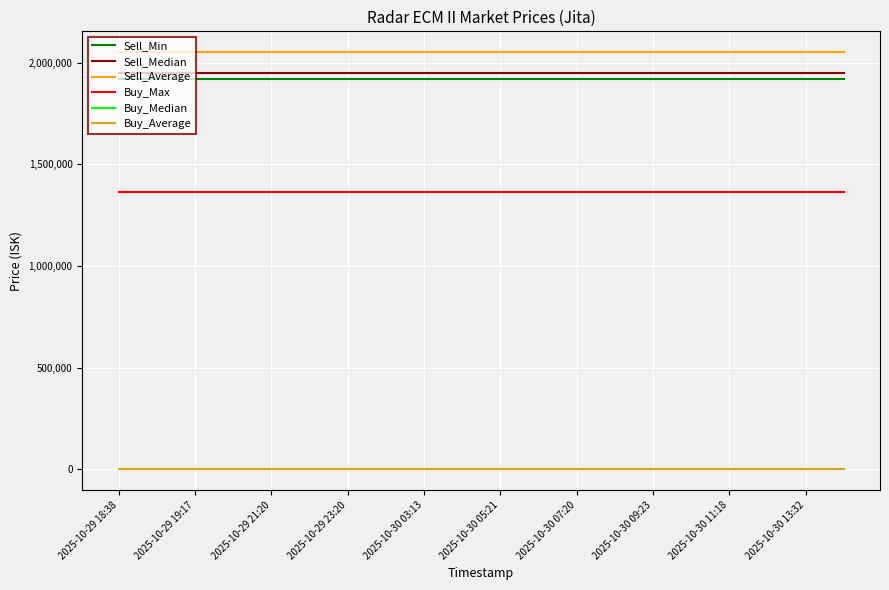

Reading right to left, what are all the values shown in this chart?

Sell_Min: 1922000.0	1922000.0	1922000.0	1922000.0	1922000.0	1922000.0	1922000.0	1922000.0	1922000.0	1922000.0	1922000.0	1922000.0	1922000.0	1922000.0	1922000.0	1922000.0	1922000.0	1922000.0	1922000.0	1922000.0
Sell_Median: 1950000.0	1950000.0	1950000.0	1950000.0	1950000.0	1950000.0	1950000.0	1950000.0	1950000.0	1950000.0	1950000.0	1950000.0	1950000.0	1950000.0	1950000.0	1950000.0	1950000.0	1950000.0	1950000.0	1950000.0
Sell_Average: 2052468.3	2052468.3	2052468.3	2052468.3	2052468.3	2052468.3	2052468.3	2052468.3	2052468.3	2052468.3	2052468.3	2052468.3	2052468.3	2052468.3	2052468.3	2052468.3	2052468.3	2052468.3	2052468.3	2052468.3
Buy_Max: 1363000.0	1363000.0	1363000.0	1363000.0	1363000.0	1363000.0	1363000.0	1363000.0	1363000.0	1363000.0	1363000.0	1363000.0	1363000.0	1363000.0	1363000.0	1363000.0	1363000.0	1363000.0	1363000.0	1363000.0
Buy_Median: 50.0	50.0	50.0	50.0	50.0	50.0	50.0	50.0	50.0	50.0	50.0	50.0	50.0	50.0	50.0	50.0	50.0	50.0	50.0	50.0
Buy_Average: 291.2	291.2	291.2	291.2	291.2	291.2	291.2	291.2	291.2	291.2	291.2	291.2	291.2	291.2	291.2	291.2	291.2	291.2	291.2	291.2